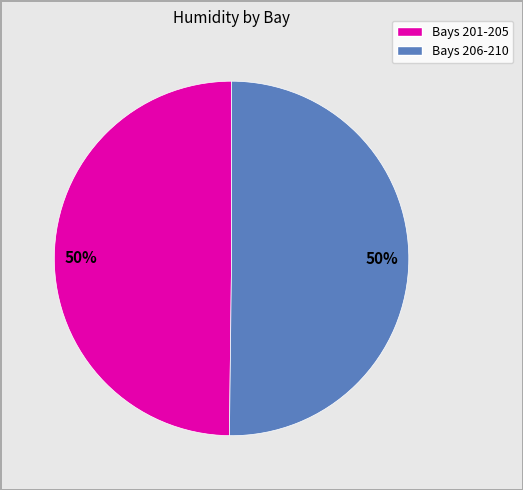

To the nearest percent, what is the average slice percentage?

50%